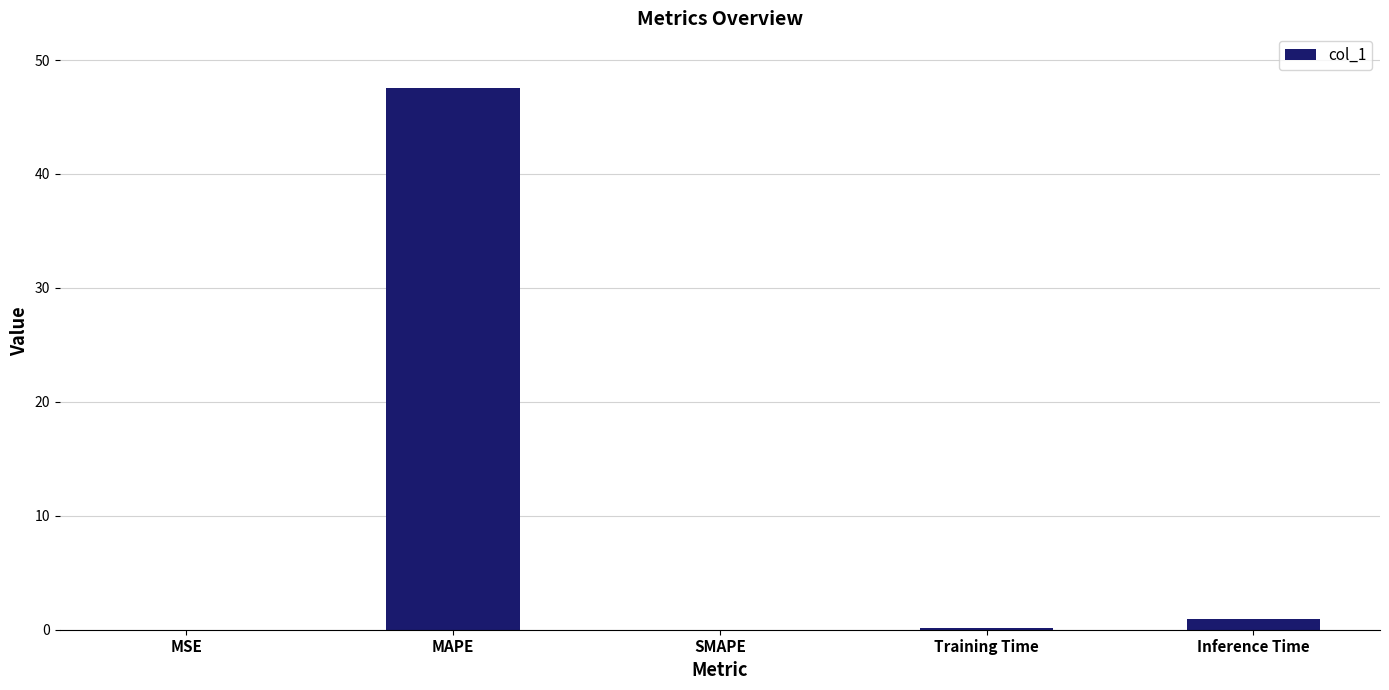

The value at MAPE is 67.2. True or false?

False